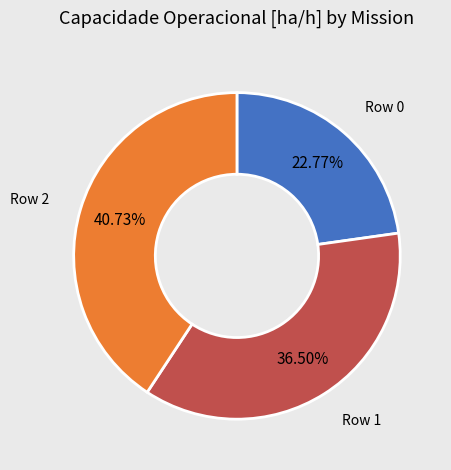

Is there any slice that represents more than half of the pie?

No